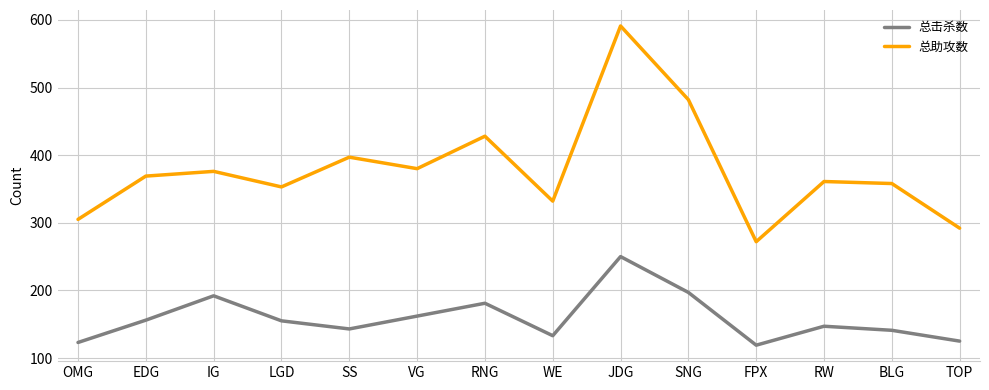

At which label does 总助攻数 reach its minimum?

FPX